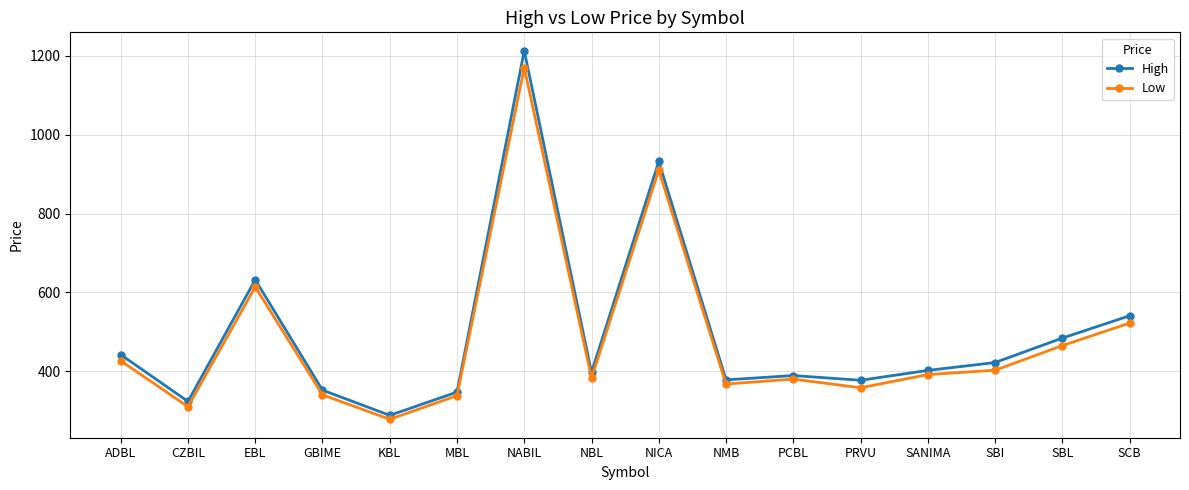

What is the total value across all series at KBL?

566.0